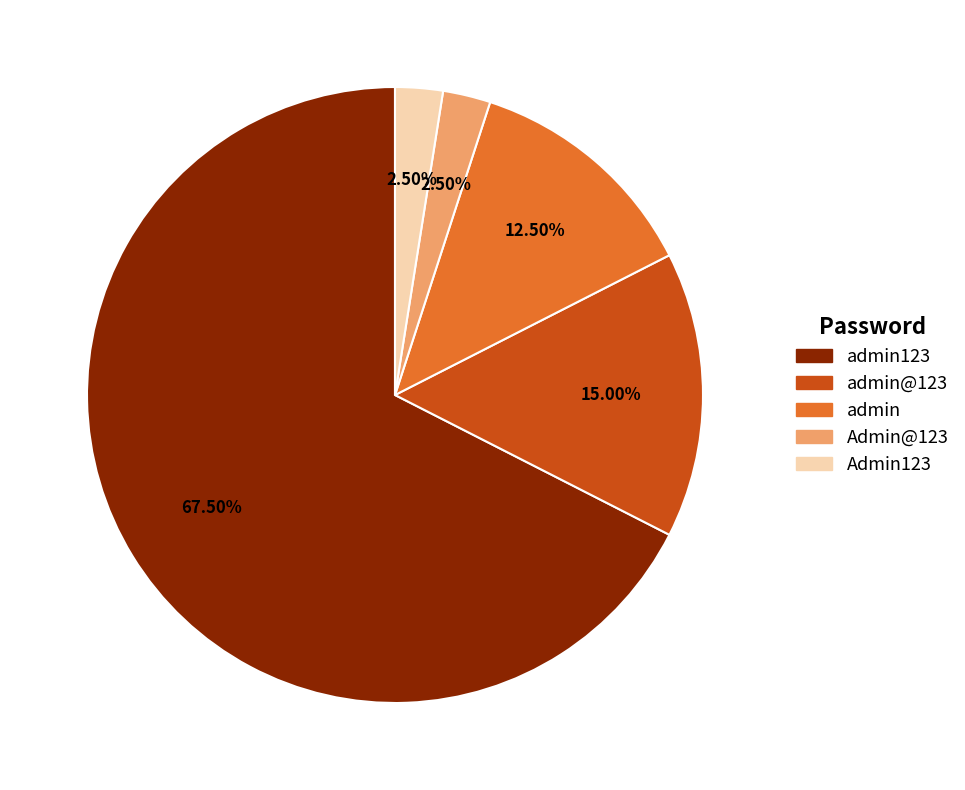

Between Admin@123 and admin123, which is larger?

admin123